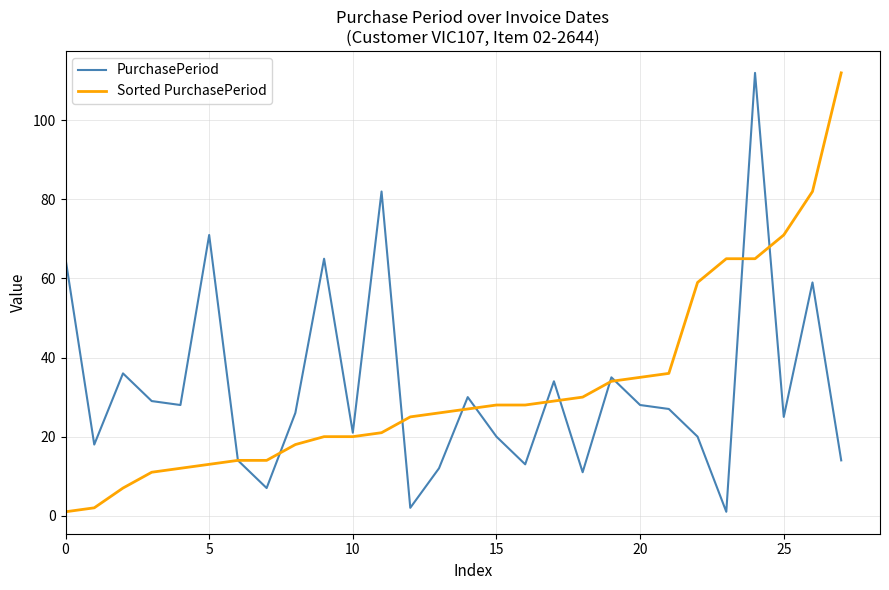

What are all the series names shown in the legend?

PurchasePeriod, Sorted PurchasePeriod